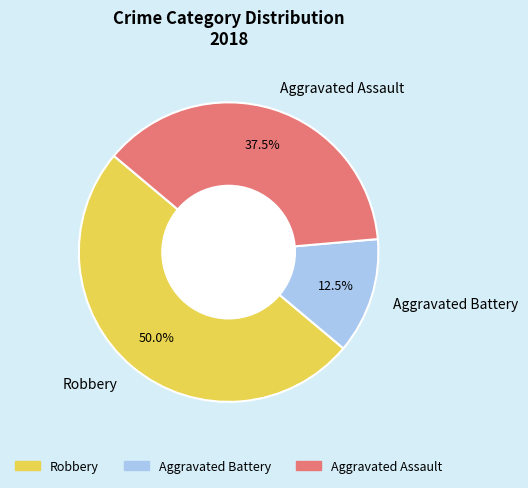

What is the largest slice in the pie chart?

Robbery